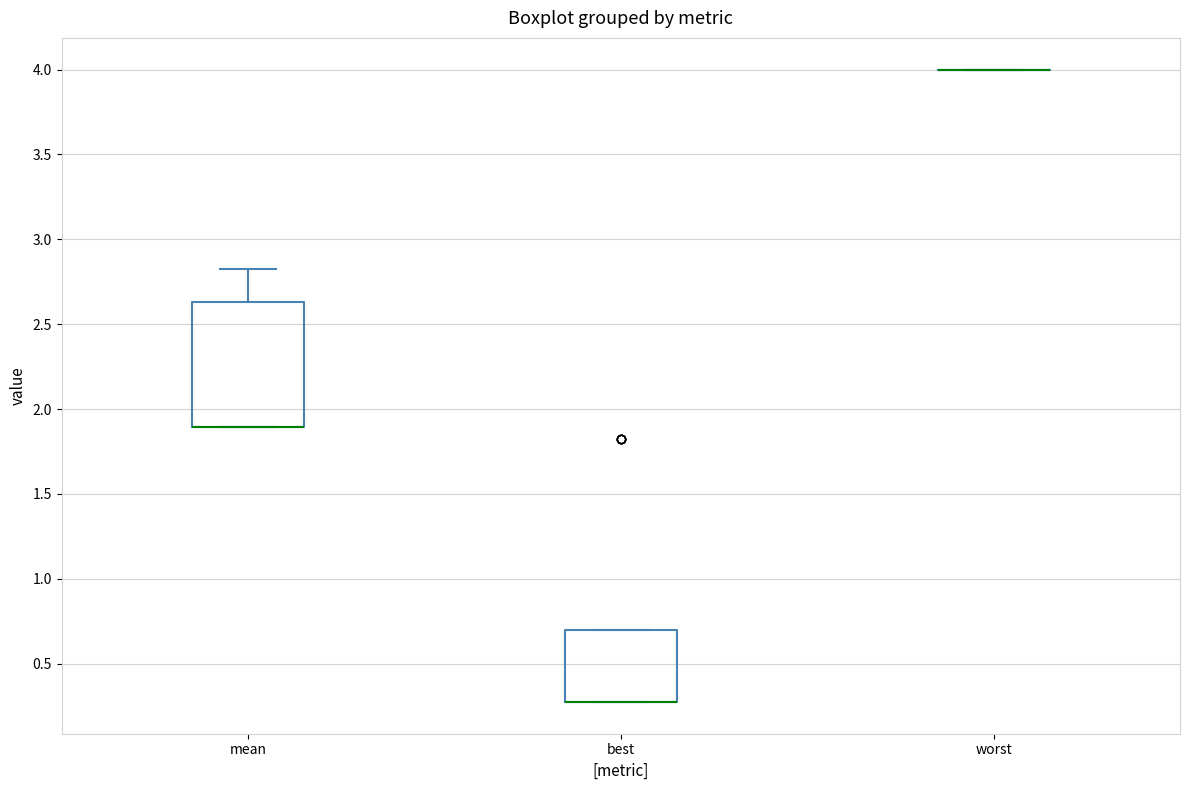

Reading left to right, transcribe this box plot: for each box, give where its median line is, the range the box spans, and where its two whiskers end, as read against the y-axis. The values are not printed on the chart, so give them approximately, as read against the axis.

mean: median 1.90 (drawn on the box's lower edge), box 1.90 to 2.65, whiskers 1.90 to 2.85
best: median 0.25 (drawn on the box's lower edge), box 0.25 to 0.70, whiskers 0.25 to 0.70
worst: box collapsed to a line at 4.00, whiskers 4.00 to 4.00